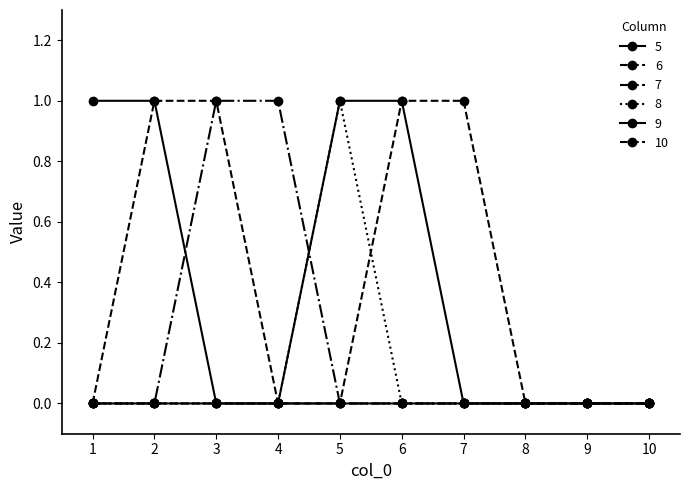

Reading left to right, list all the values displayed in this chart.

5: 1	1	0	0	0	0	0	0	0	0
6: 0	1	1	0	0	0	0	0	0	0
7: 0	0	1	1	0	0	0	0	0	0
8: 0	0	0	0	1	0	0	0	0	0
9: 0	0	0	0	1	1	0	0	0	0
10: 0	0	0	0	0	1	1	0	0	0